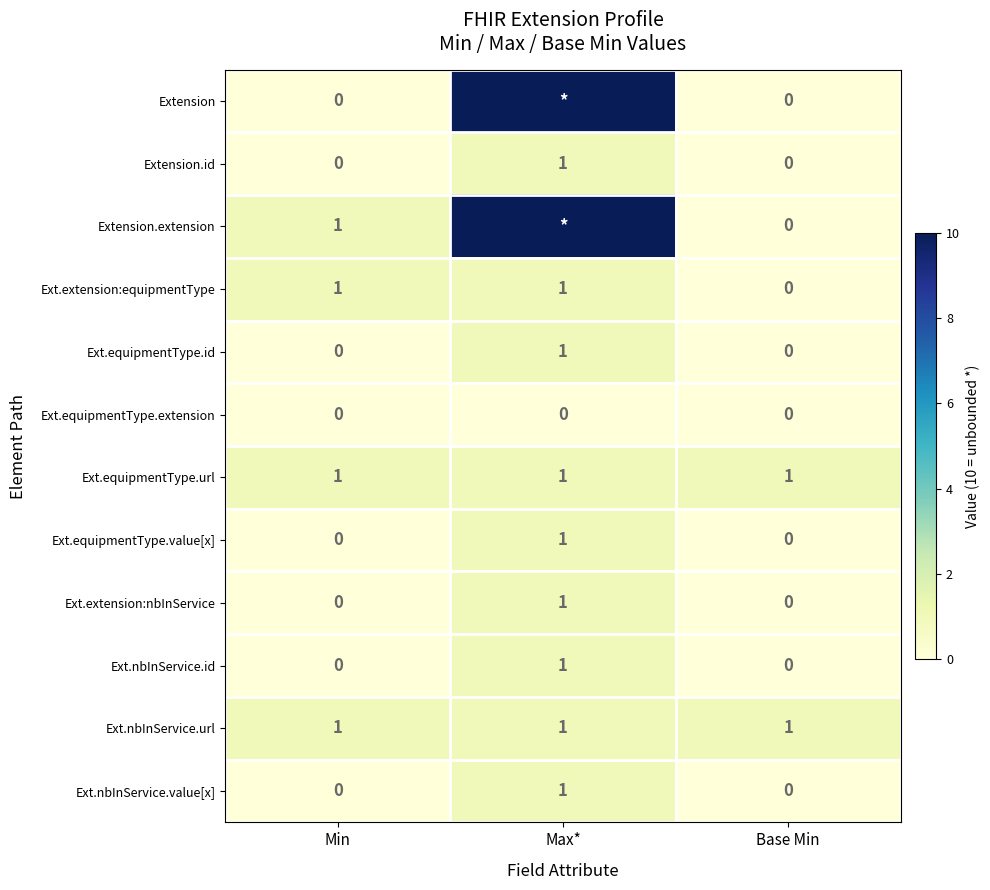

At how many categories does at least one series exceed 9?

1